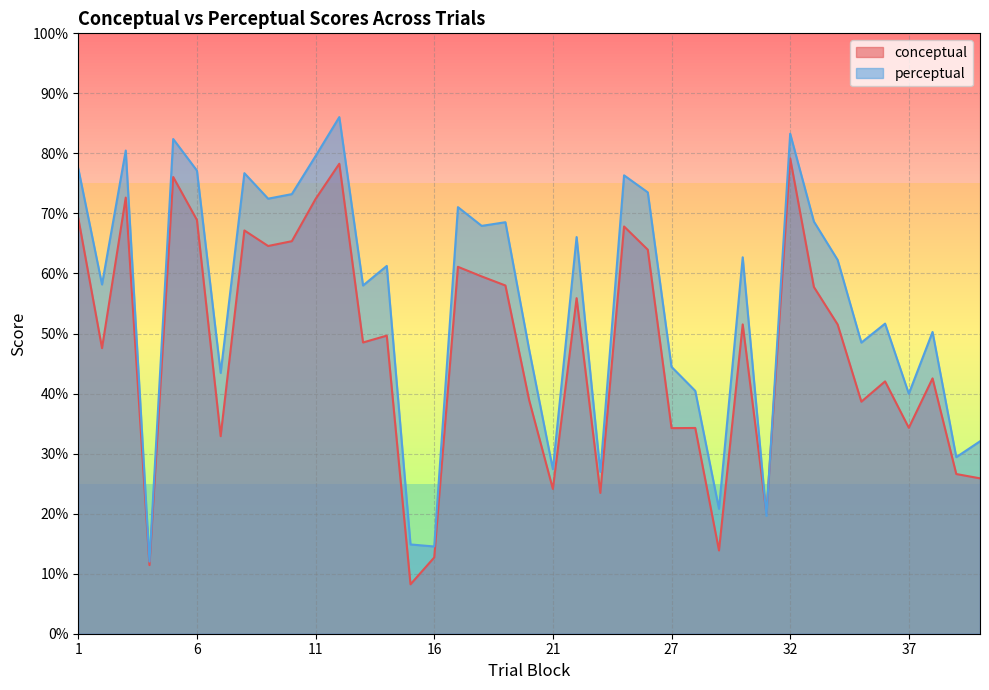

Which series has the largest total across all categories?

perceptual